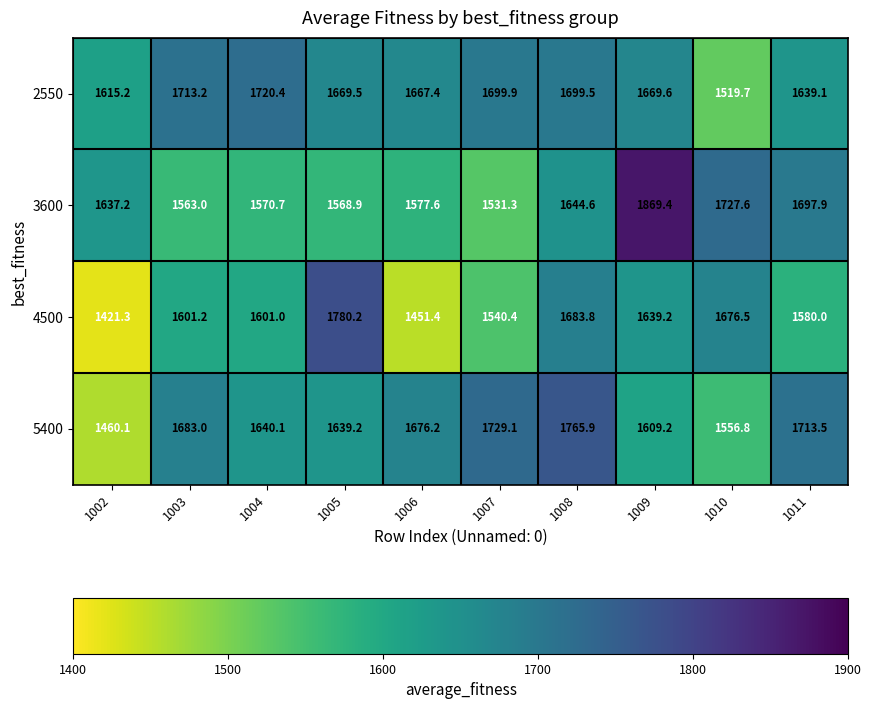

At which label does 5400 reach its peak?

1008